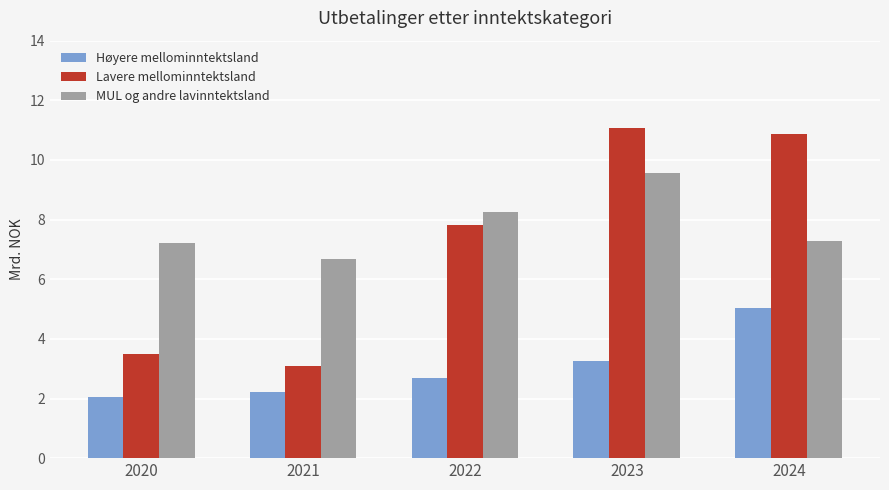

Which series has the largest total across all categories?

MUL og andre lavinntektsland